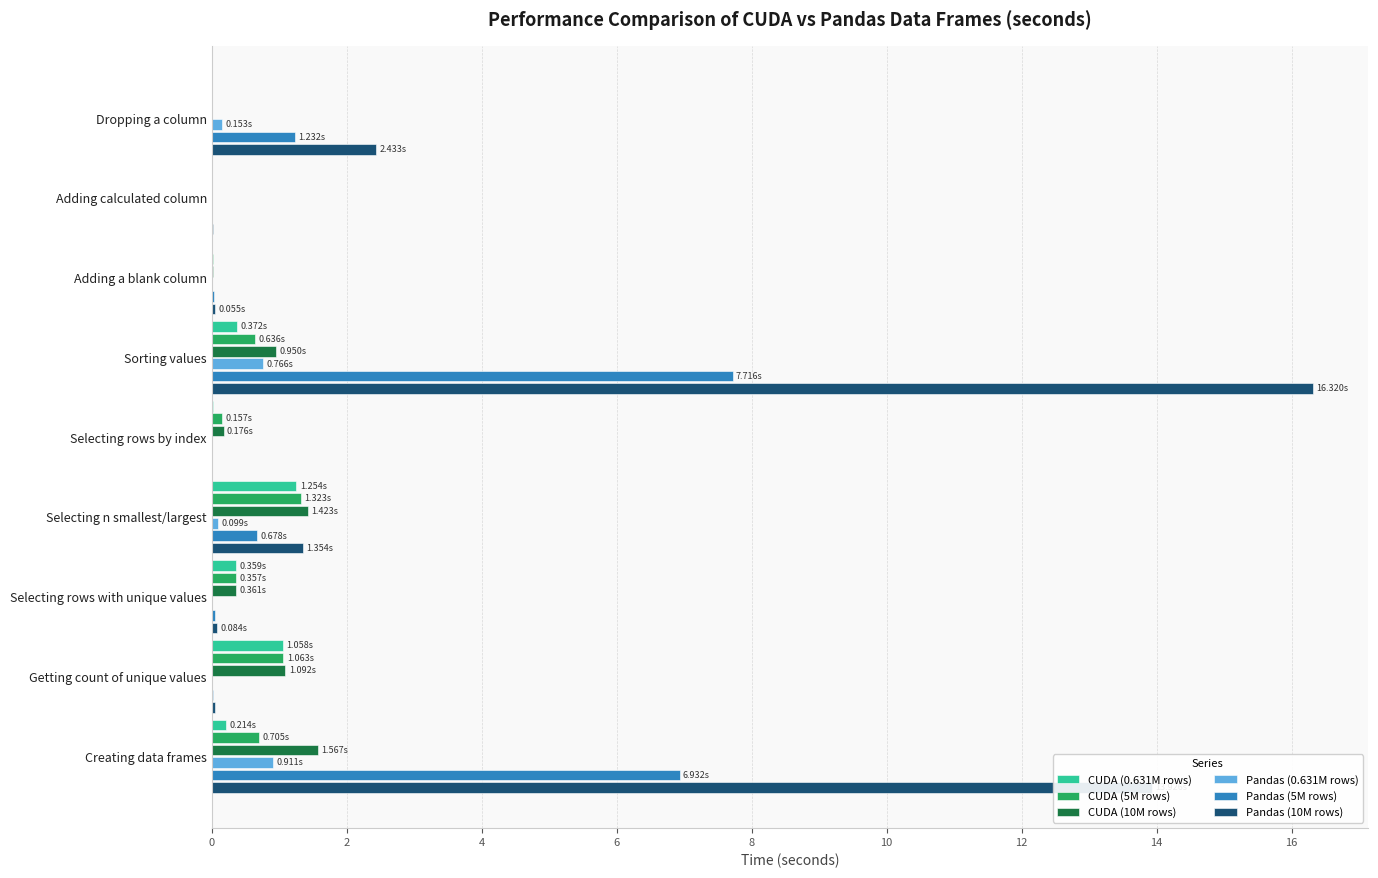

At which category does the chart reach its peak across all series?

Sorting values